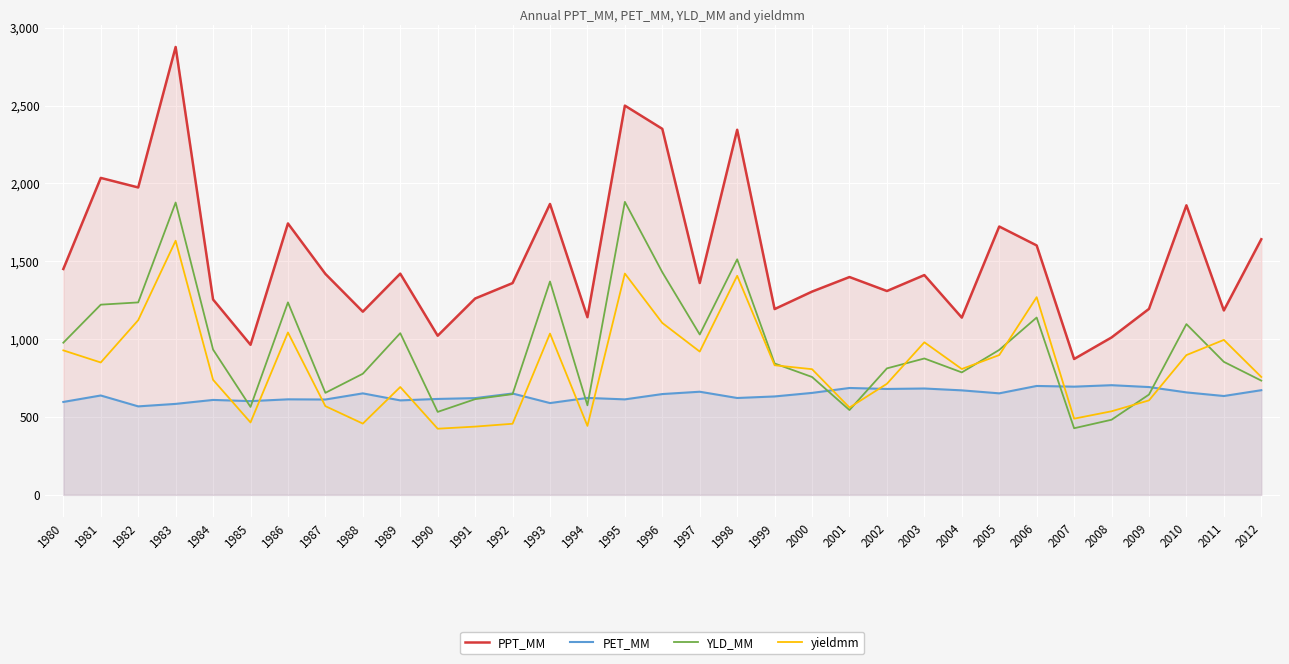

What is the sum of all PET_MM values?

21144.5